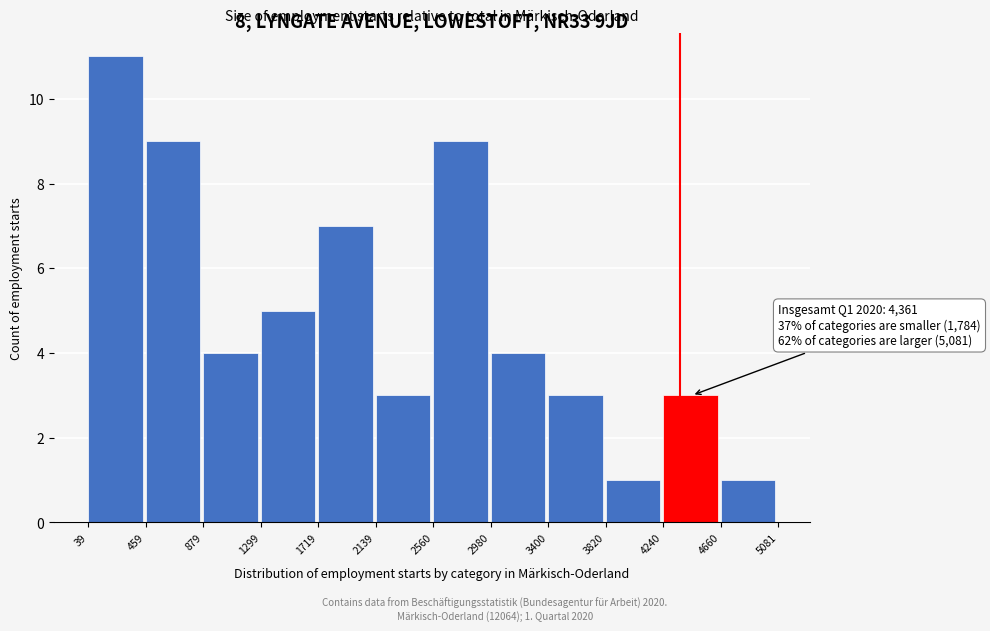

Over which range of the x-axis is the bar tallest?

39 to 459